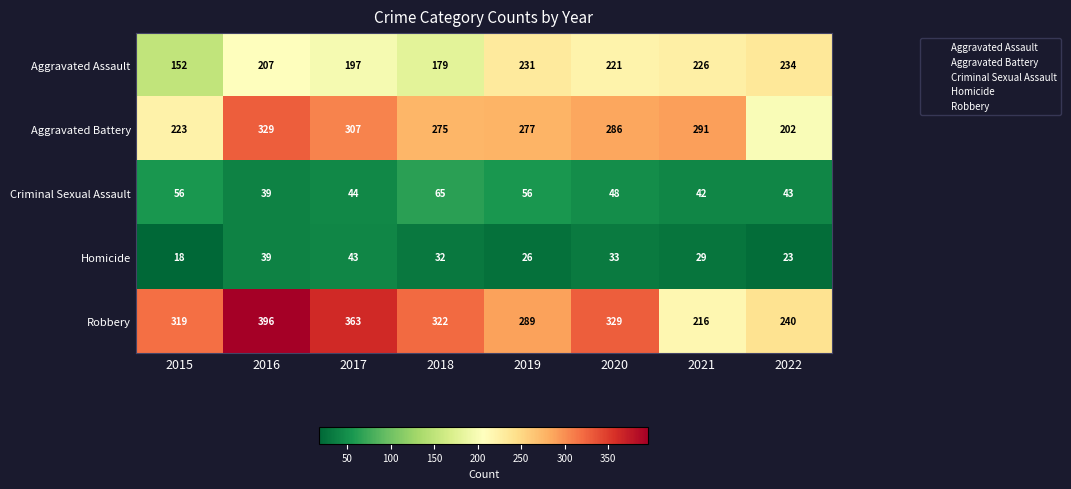

List the series in order of their peak value, highest first.

Robbery, Aggravated Battery, Aggravated Assault, Criminal Sexual Assault, Homicide